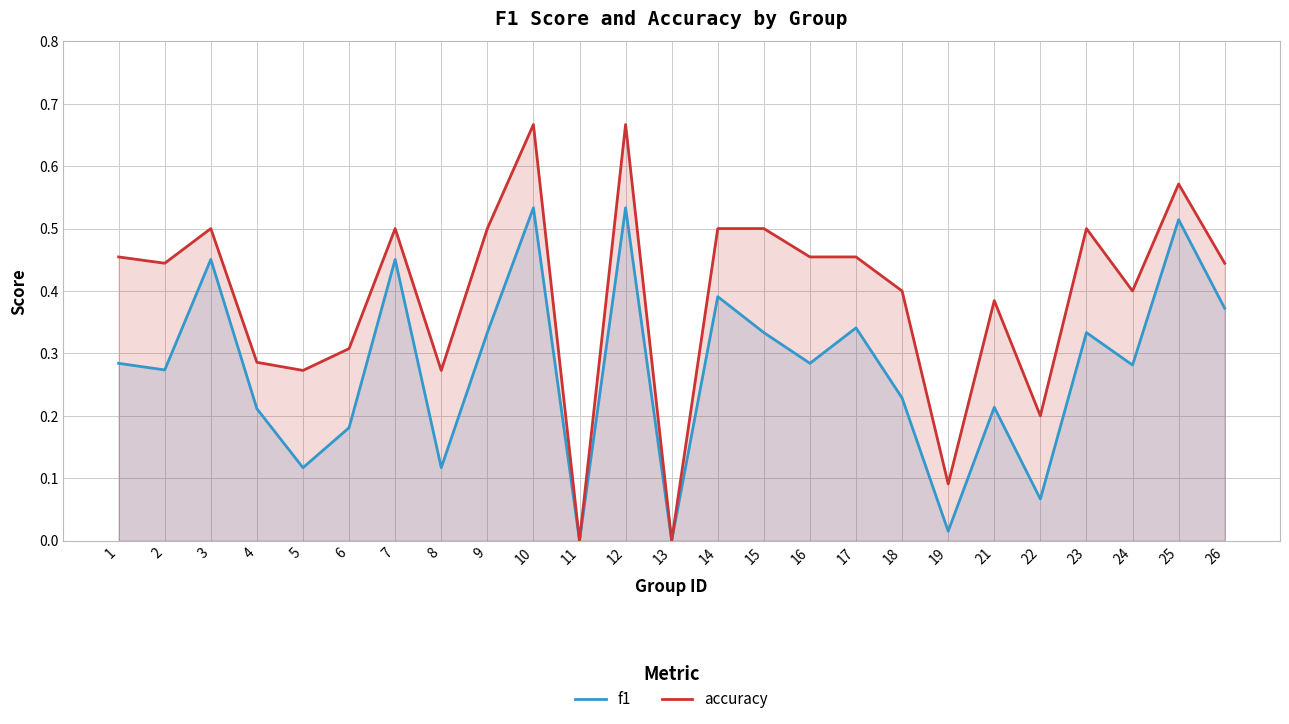

Reading left to right, extract all data points from this chart.

f1: 0.3	0.3	0.5	0.2	0.1	0.2	0.5	0.1	0.3	0.5	0.0	0.5	0.0	0.4	0.3	0.3	0.3	0.2	0.0	0.2	0.1	0.3	0.3	0.5	0.4
accuracy: 0.5	0.4	0.5	0.3	0.3	0.3	0.5	0.3	0.5	0.7	0.0	0.7	0.0	0.5	0.5	0.5	0.5	0.4	0.1	0.4	0.2	0.5	0.4	0.6	0.4